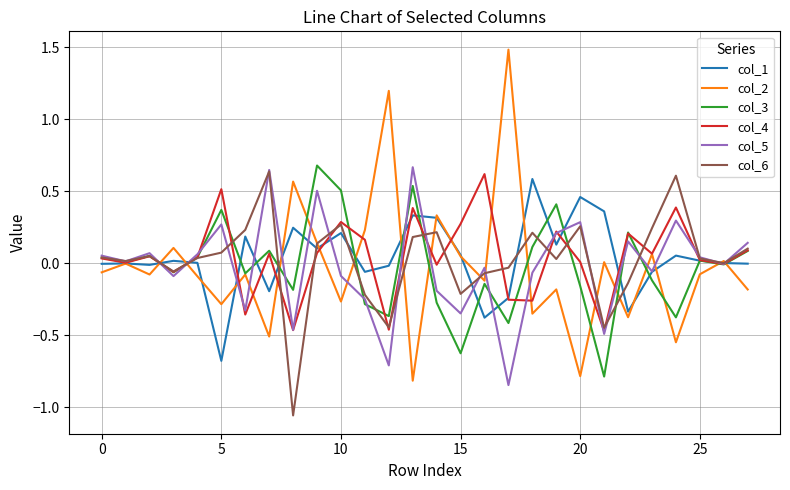

What is the greatest value displayed?

1.5